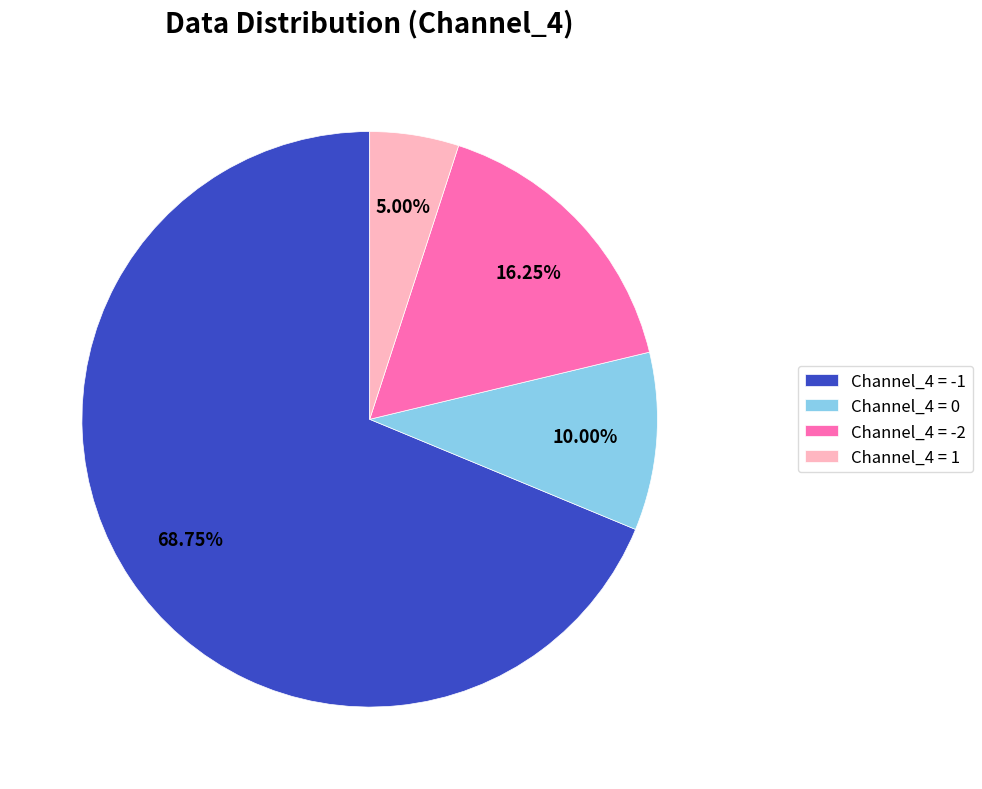

How many segments does this pie chart have?

4